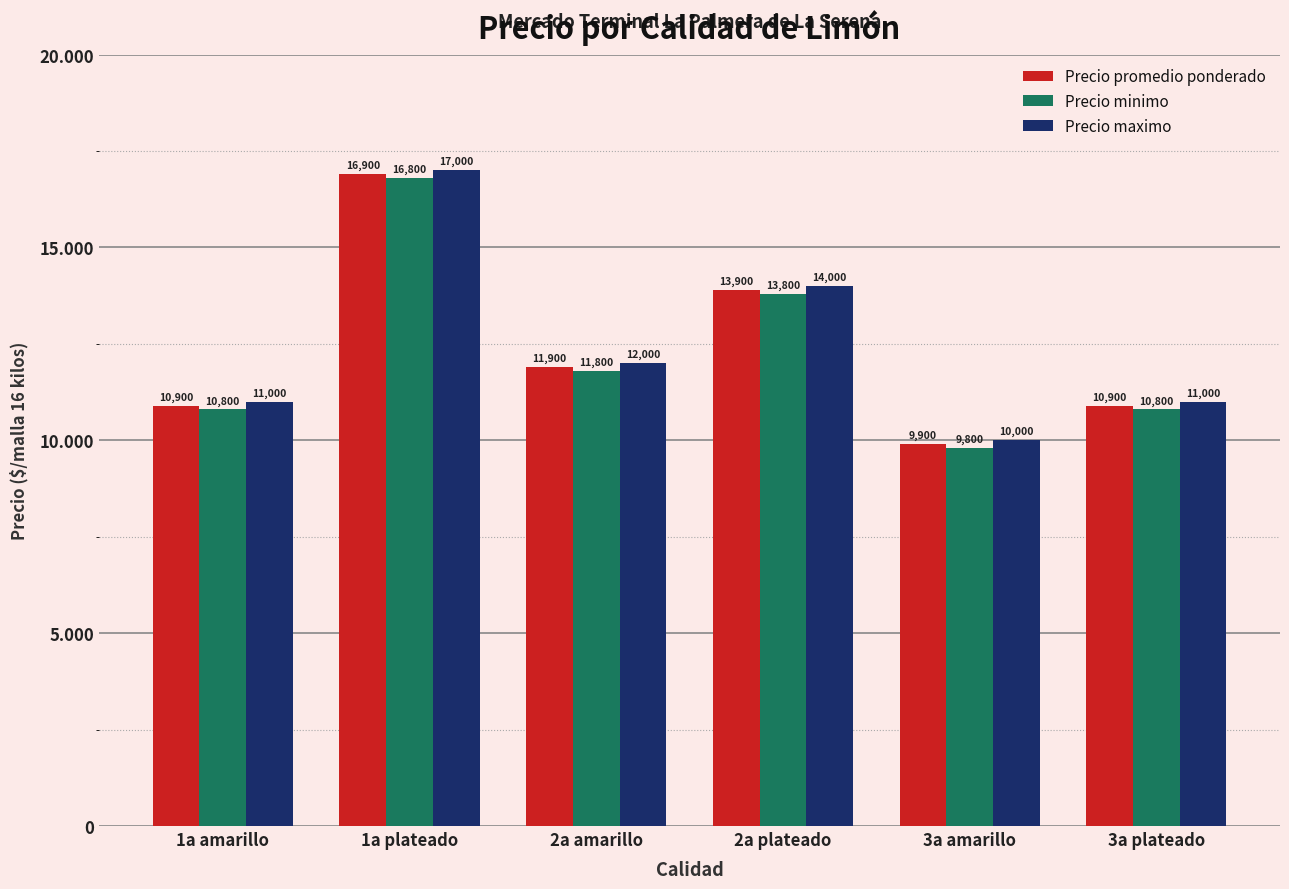

What is the difference between the Precio promedio ponderado values at 1a amarillo and 3a amarillo?

1000